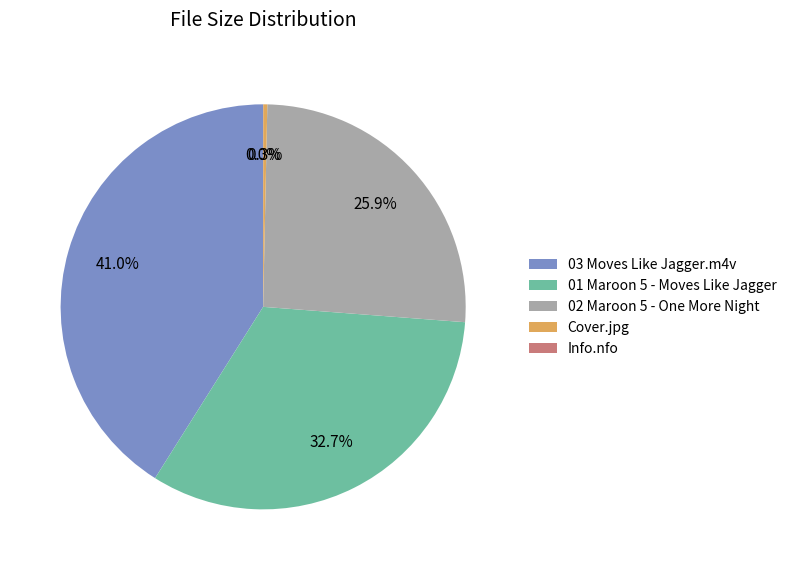

Combined, do 02 Maroon 5 - One More Night and Cover.jpg account for over 50%?

No